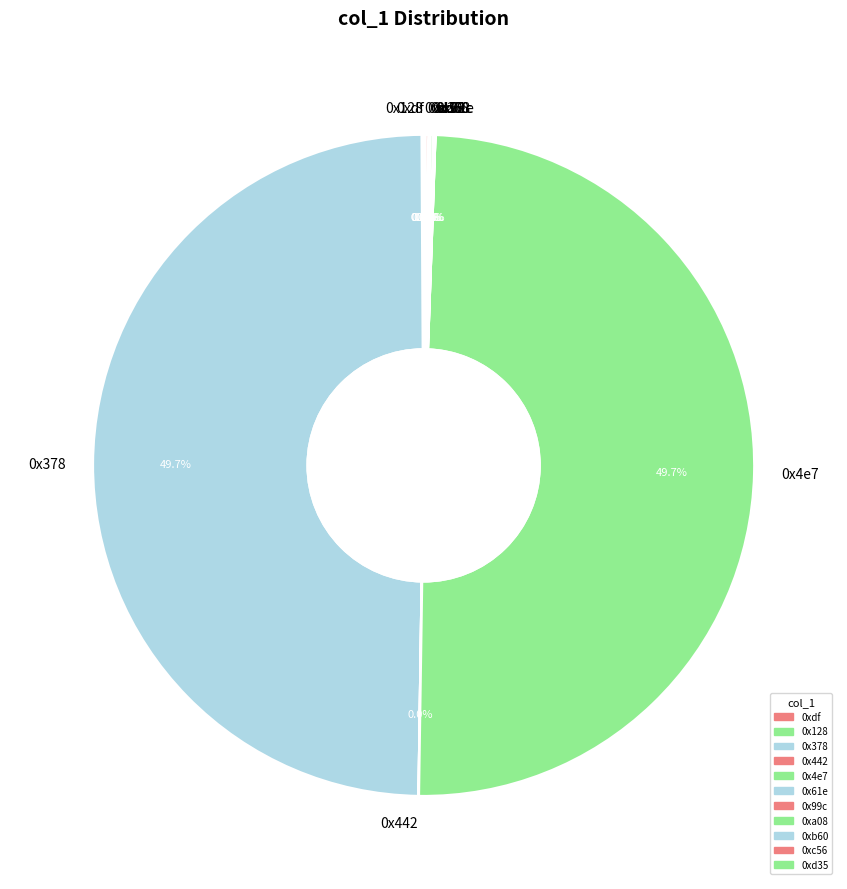

Is there a majority slice in this chart?

No